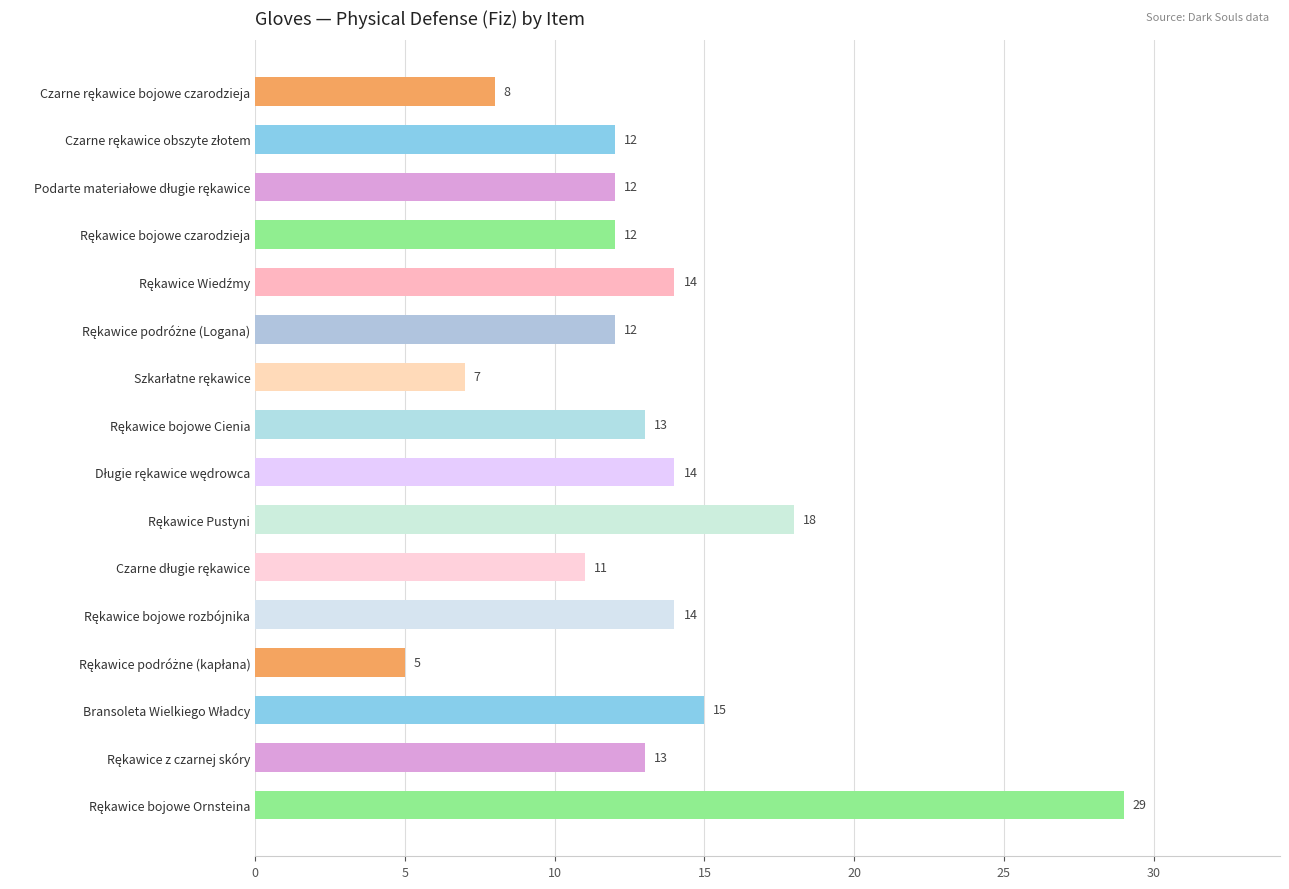

What is the sum of all values?

209